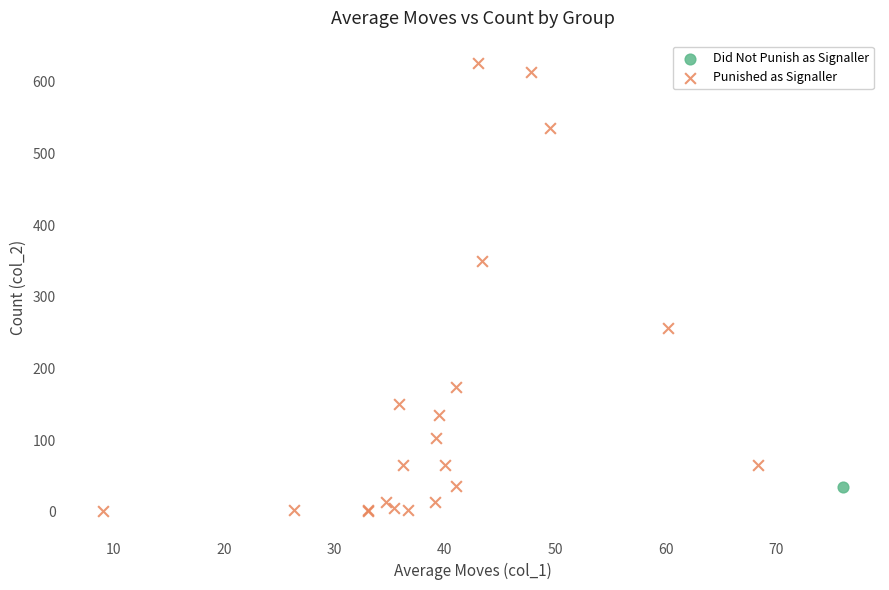

What are all the series names shown in the legend?

Did Not Punish as Signaller, Punished as Signaller